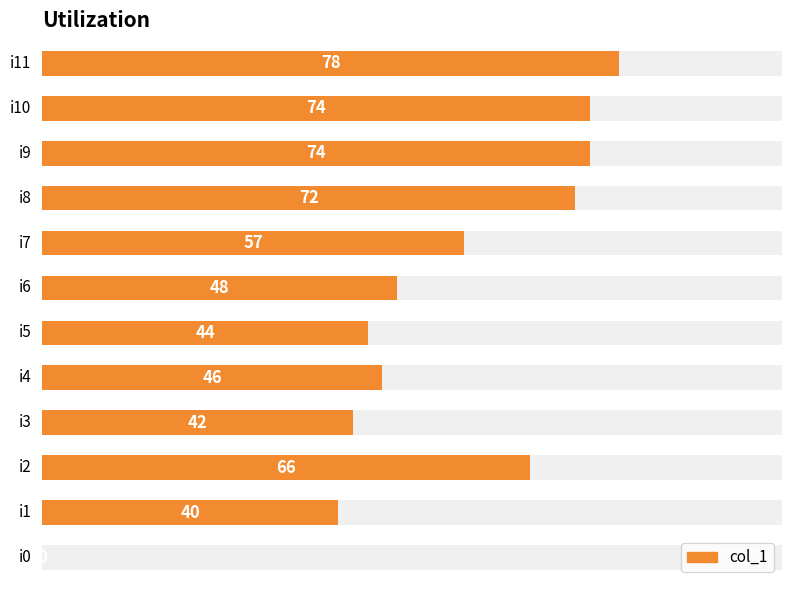

Reading left to right, extract all data points from this chart.

0=0	1=40	2=66	3=42	4=46	5=44	6=48	7=57	8=72	9=74	10=74	11=78